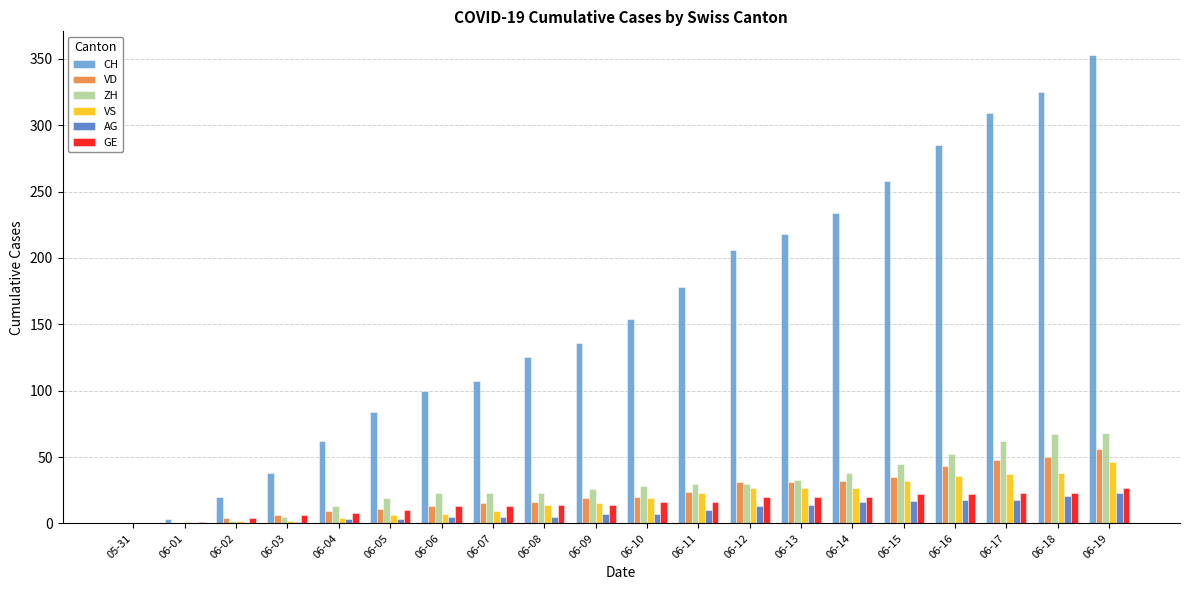

At which category is the sum across all series the highest?

06-19